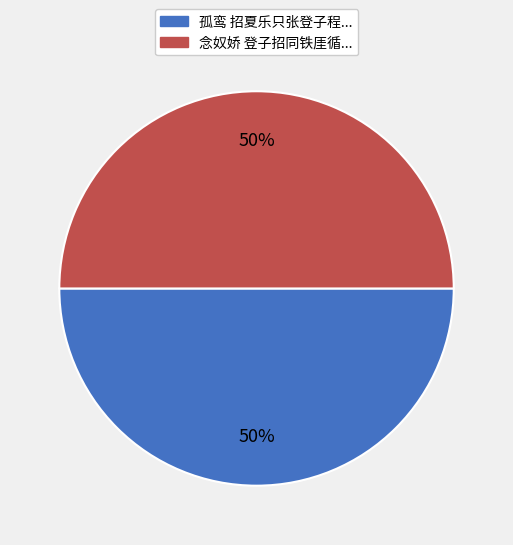

To the nearest percent, what is the average slice percentage?

50%